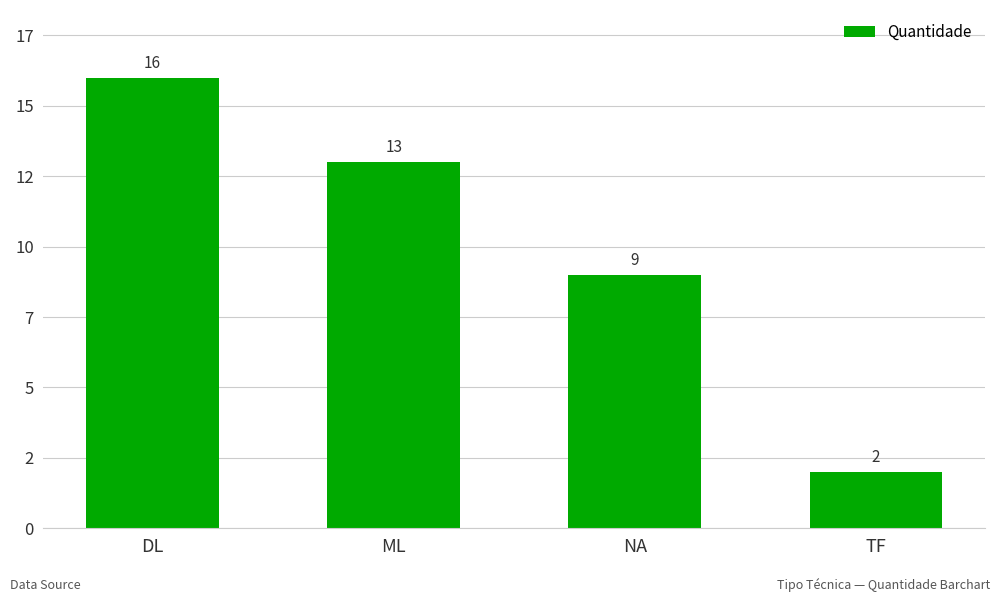

What is the sum of all values?

40